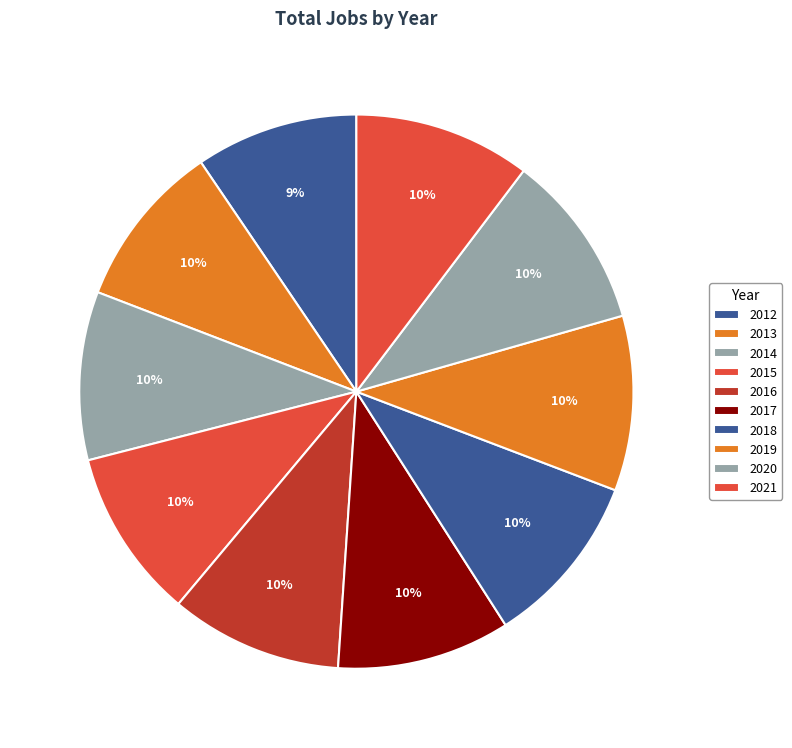

How many slices are in this pie chart?

10